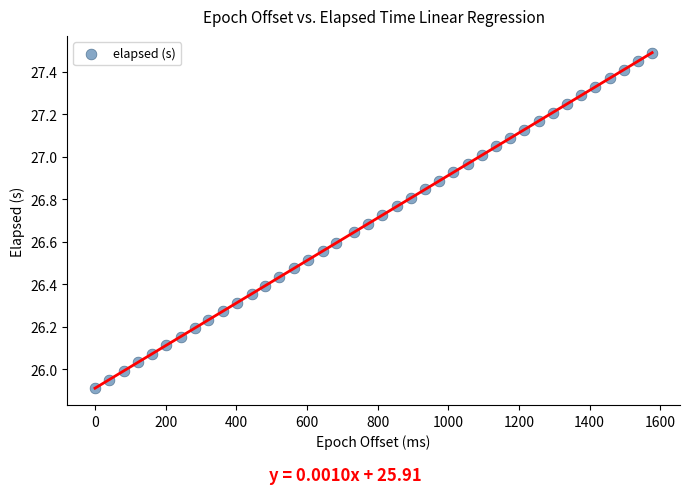

What is the range of X values (max minus min)?

1577.0